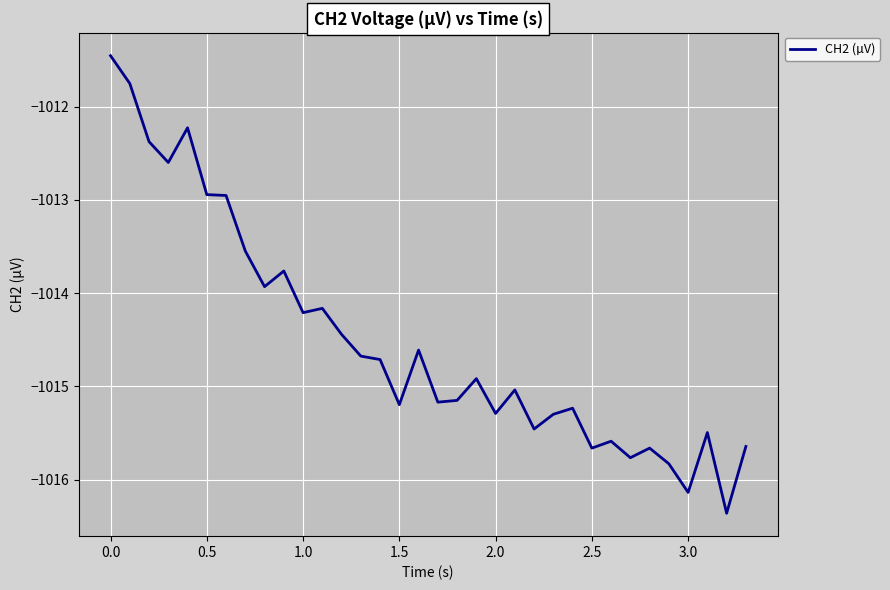

What is the greatest value displayed?

-1011.5